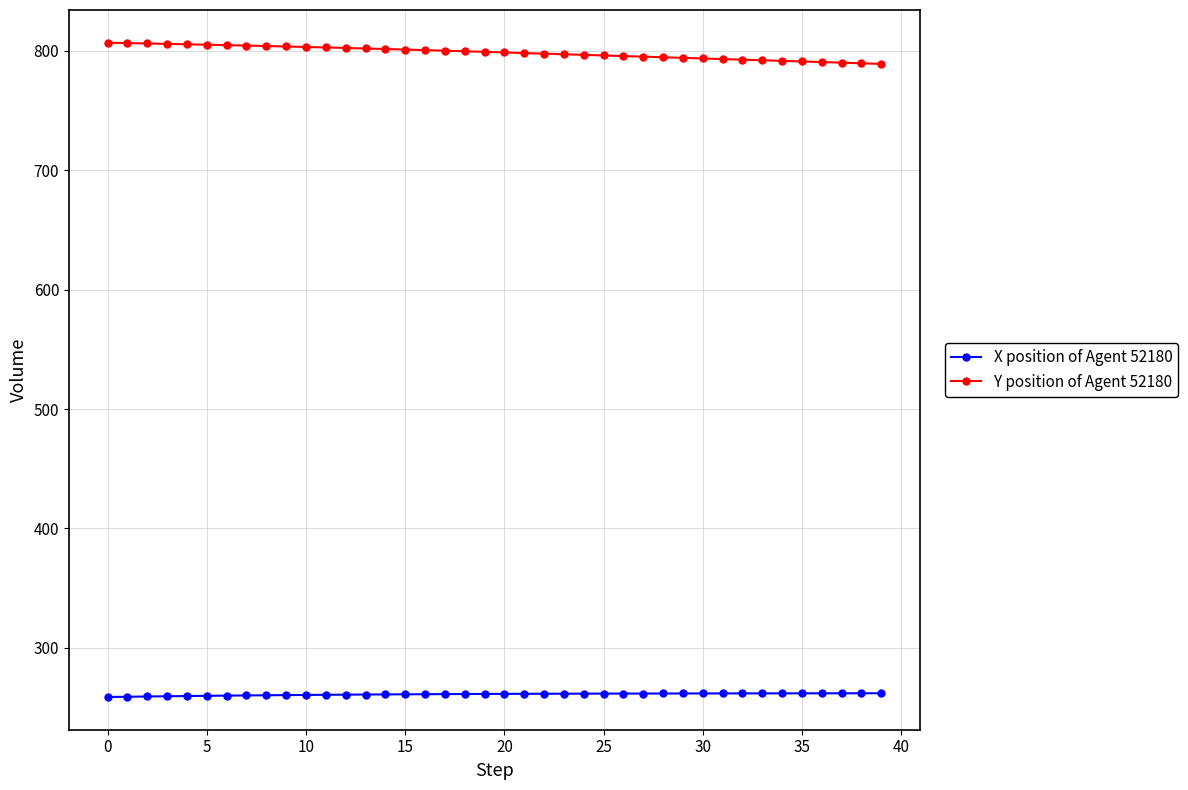

Which series has the largest total across all categories?

Y position of Agent 52180